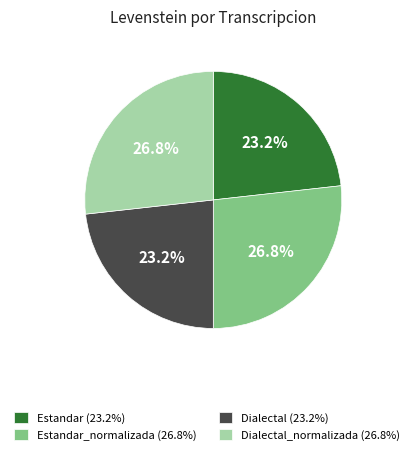

How many segments does this pie chart have?

4